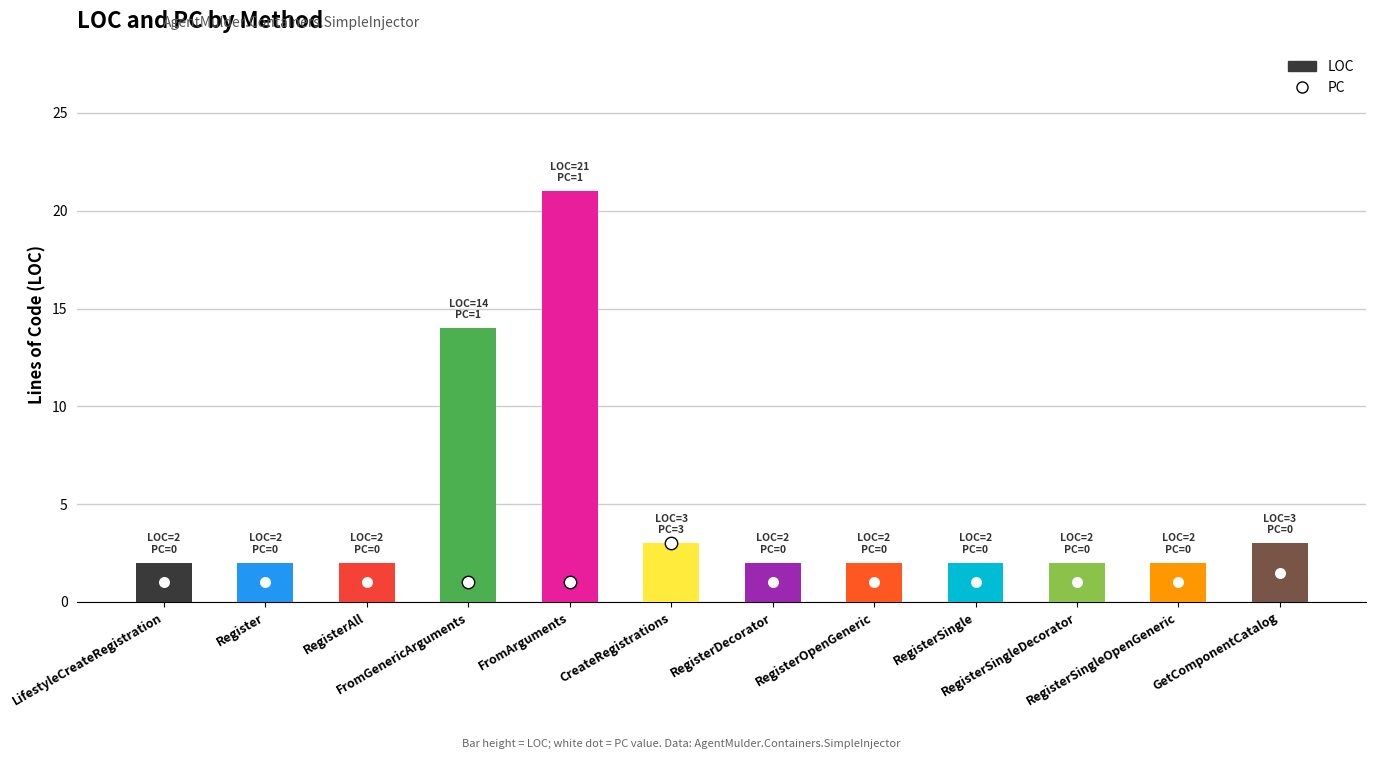

At how many categories does at least one series exceed 5?

2